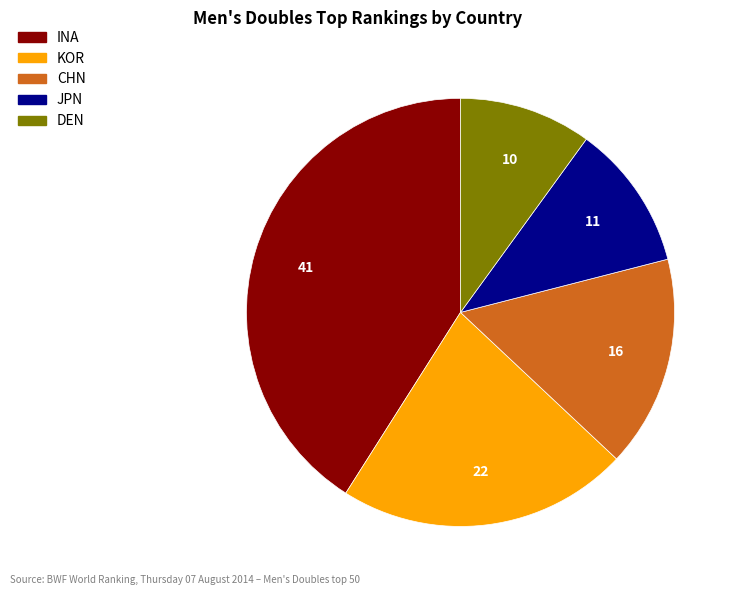

Is there a majority slice in this chart?

No